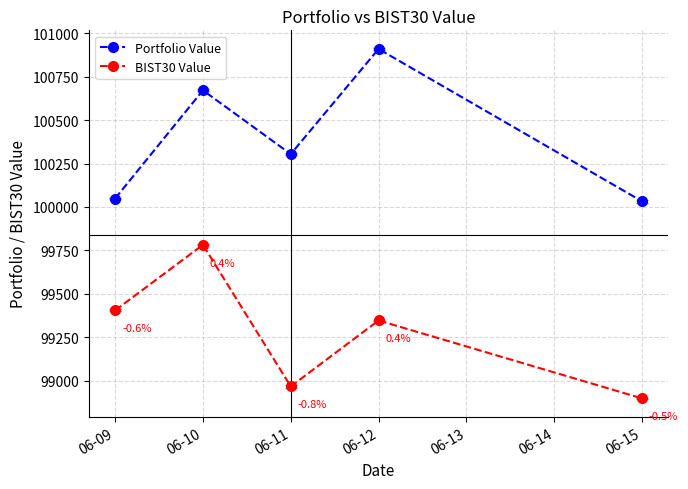

True or false: Portfolio Value has more than 1 interior local peaks.

True